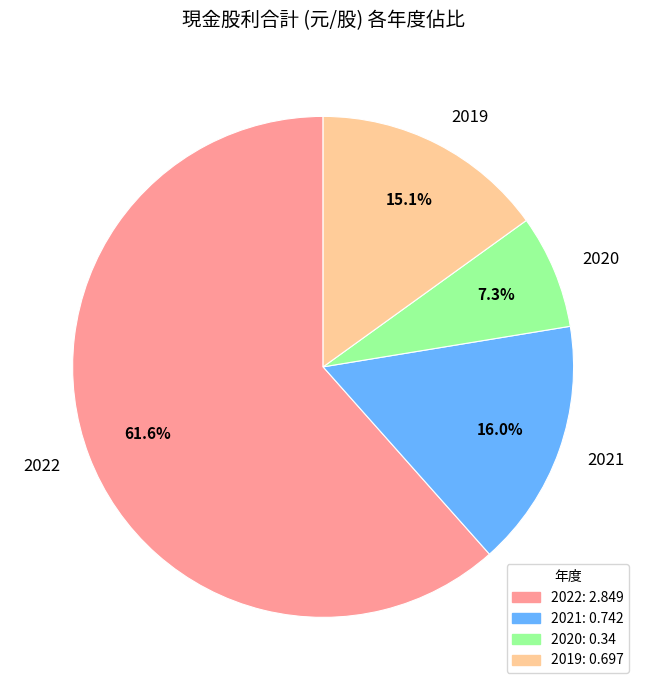

How many segments does this pie chart have?

4